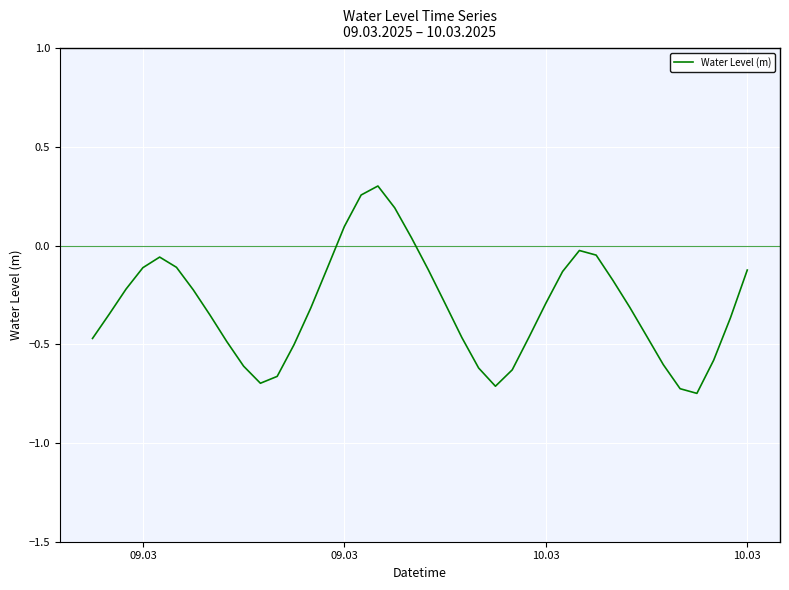

What is the difference between the maximum and minimum values?

1.1